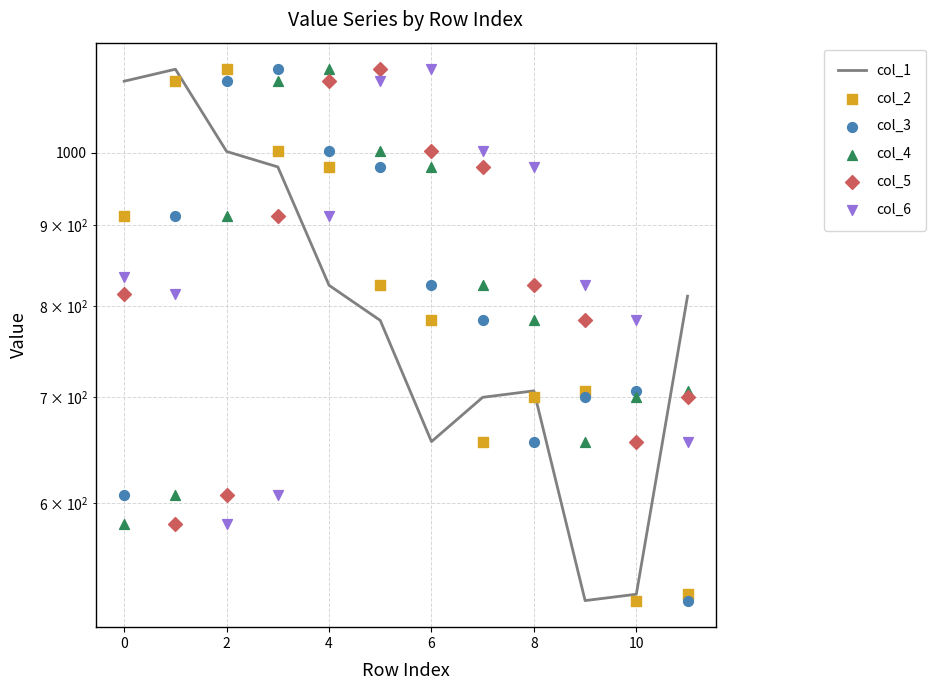

Which series reaches the minimum Y coordinate?

col_1